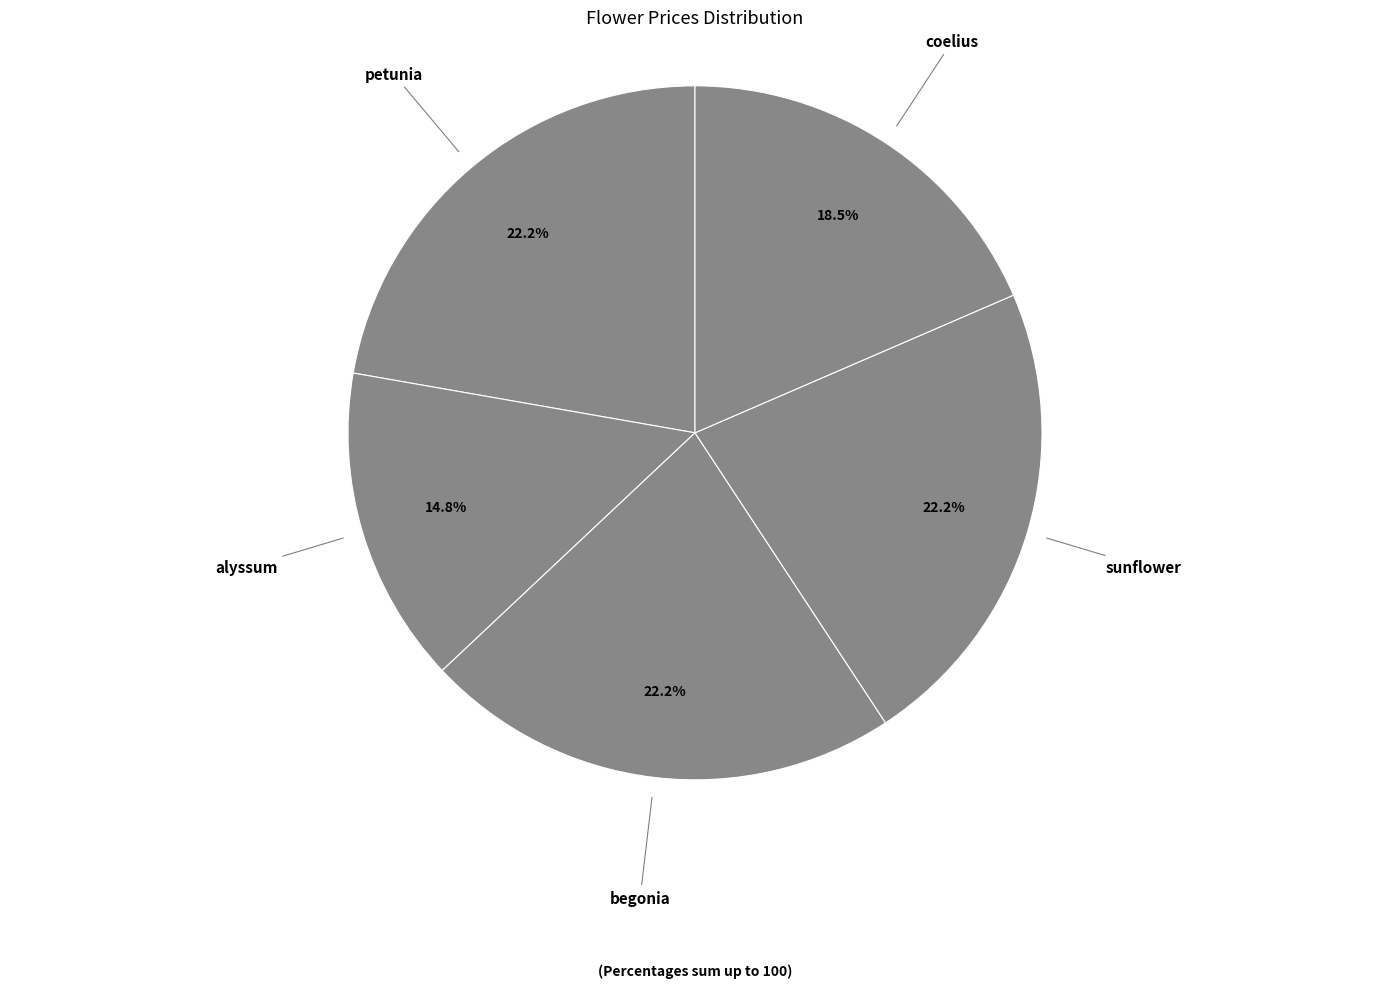

How many segments does this pie chart have?

5